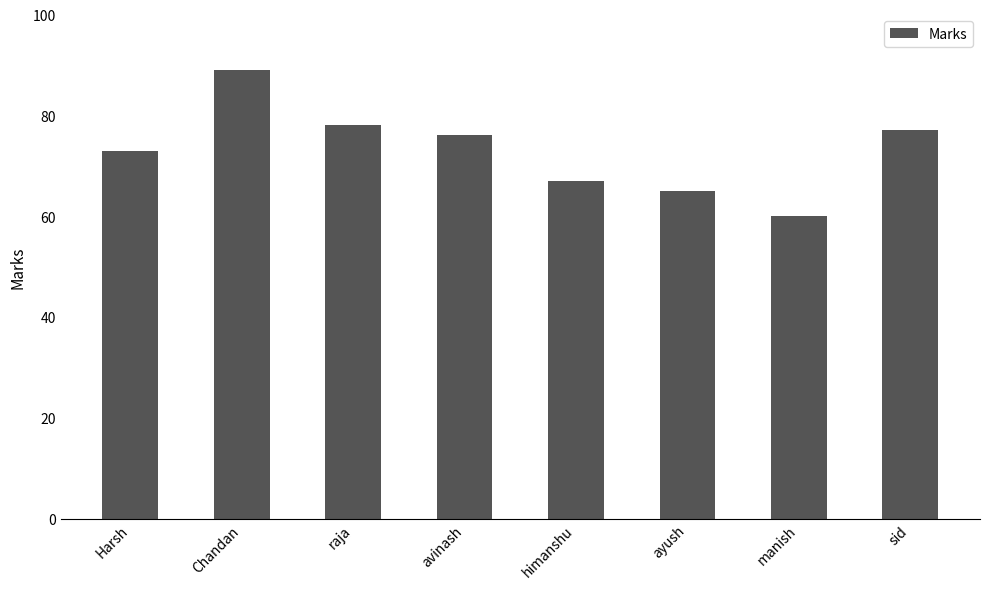

What is the difference between the values at raja and ayush?

13